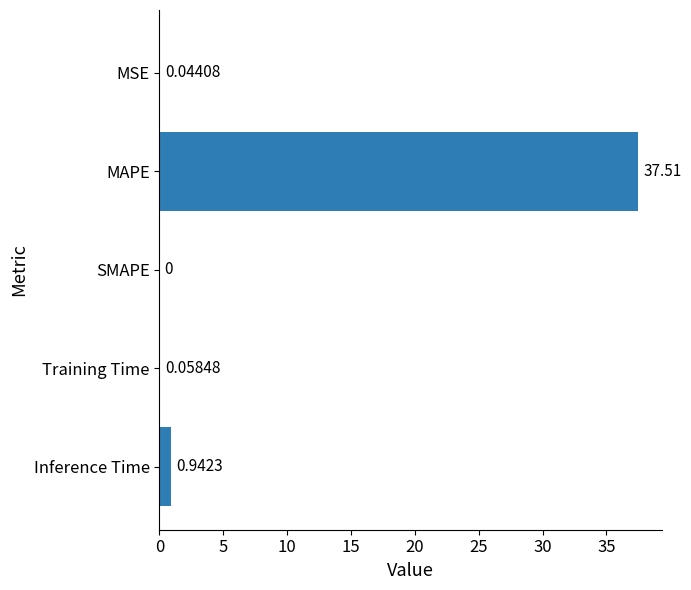

How many categories are shown in the chart?

5